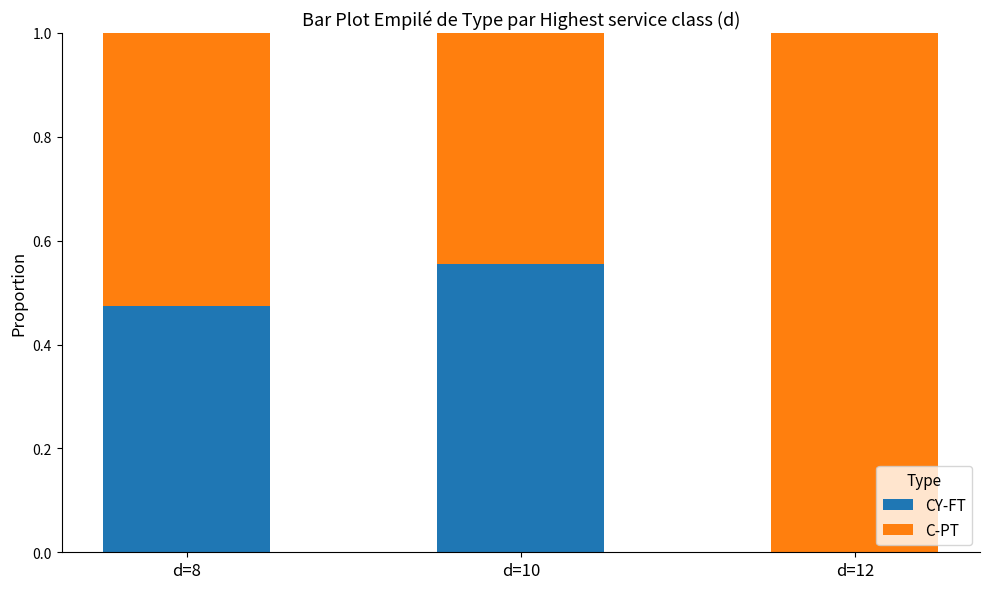

True or false: CY-FT has a value of 0.3 at d=10.

False